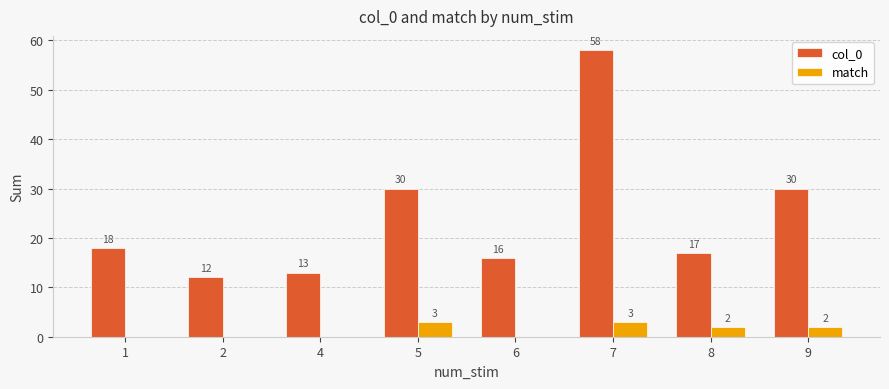

At which category is the sum across all series the highest?

7